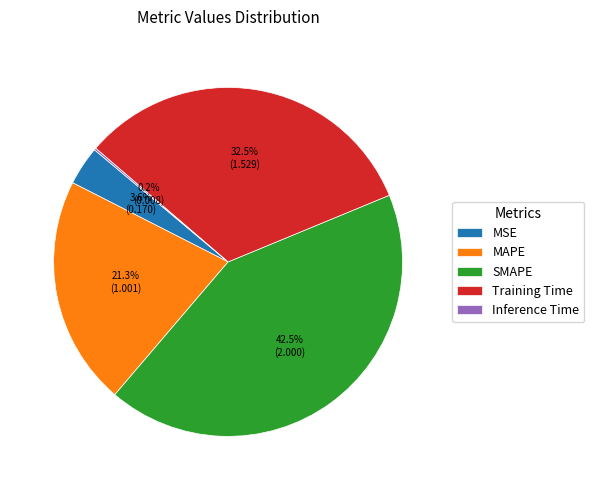

How much of the chart is everything except Training Time?

67.5%